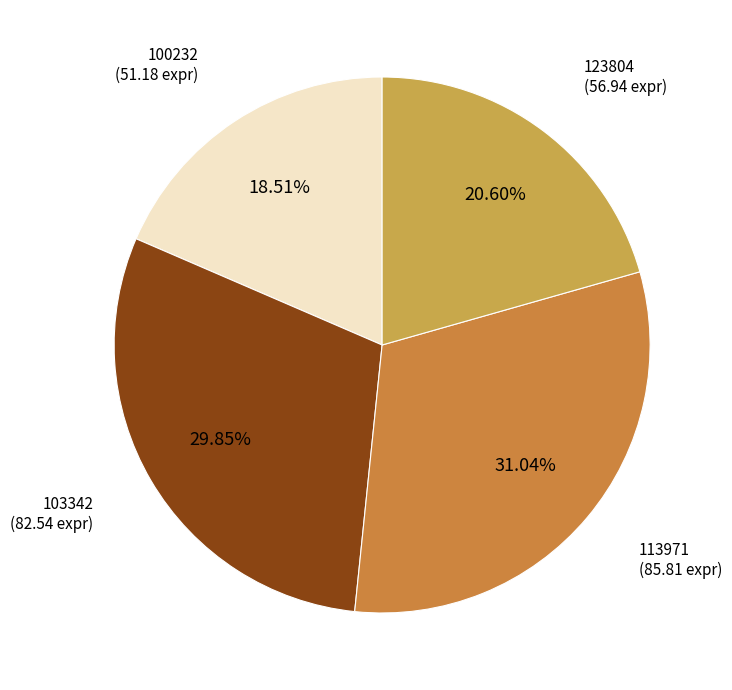

Is 123804 the majority of the pie?

No